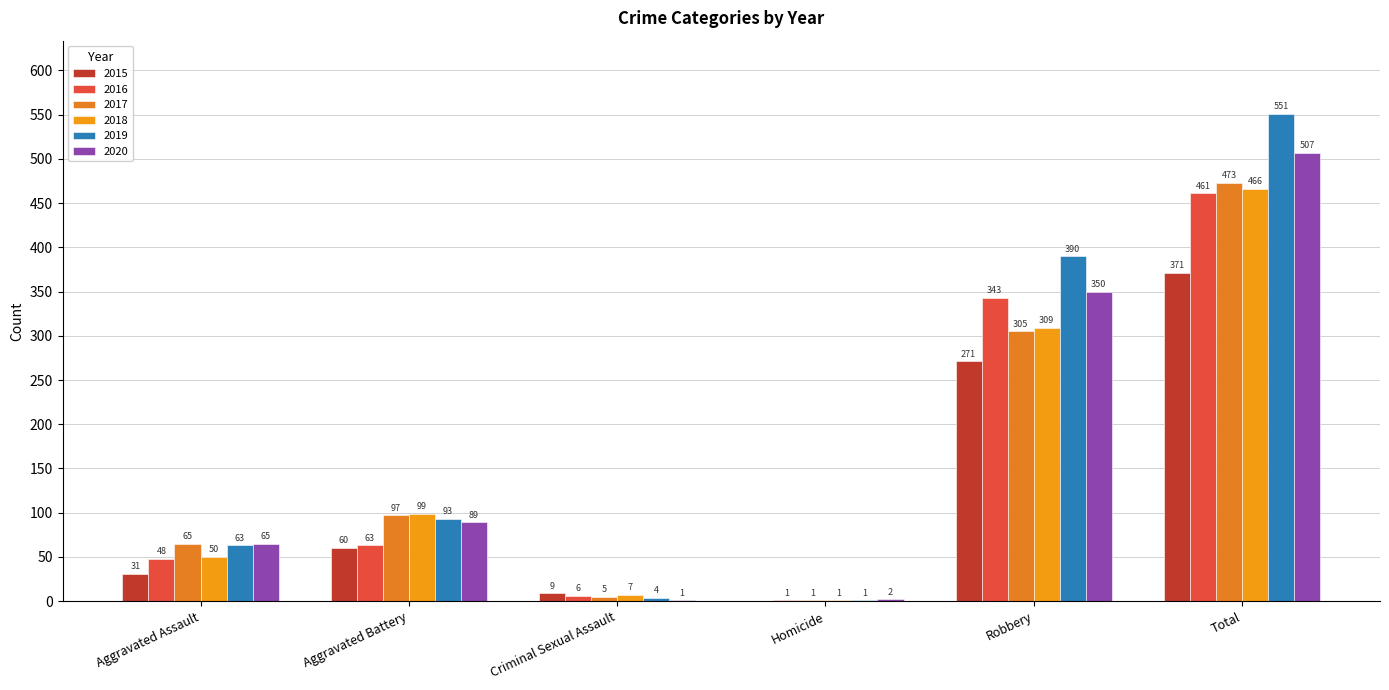

Is it true that 2016 equals 343 at Robbery?

True